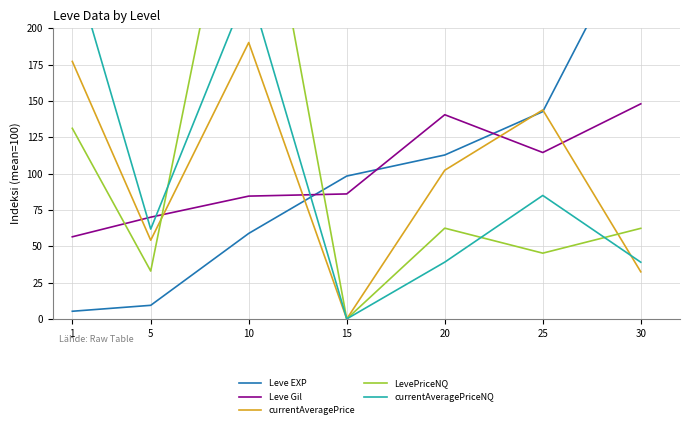

What is the total value across all series at 10?

928.4